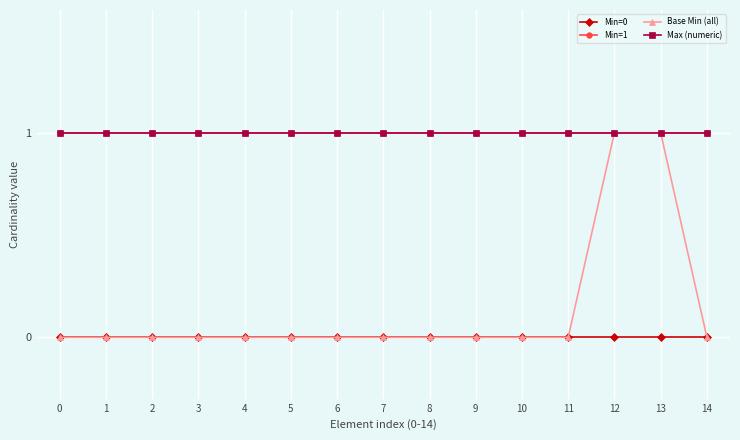

What is the sum of the Max (numeric) values at 5 and 2?

2